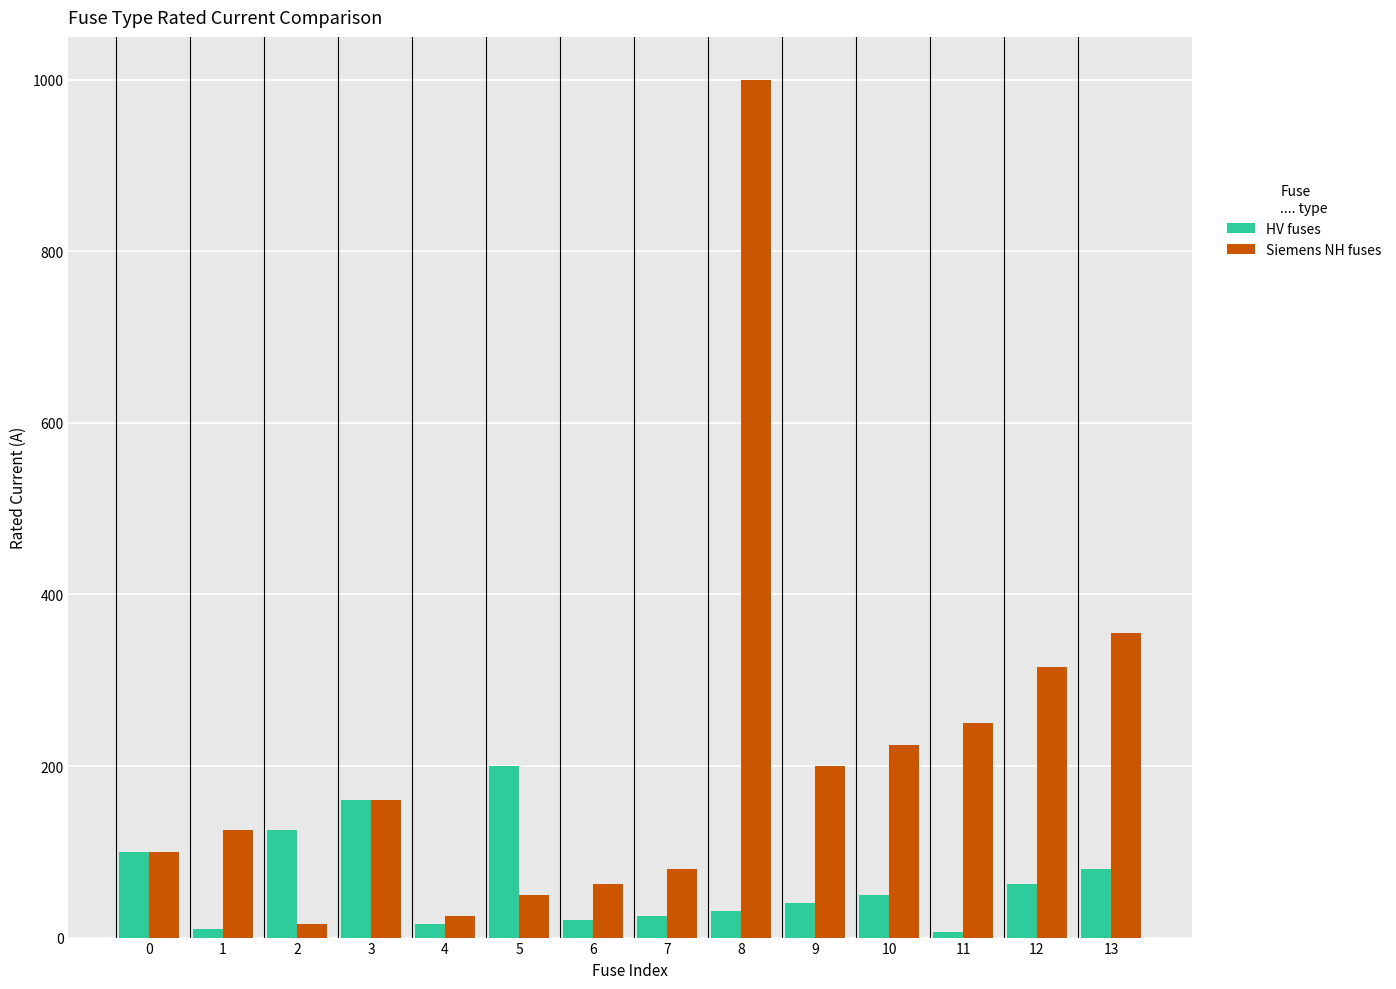

At how many categories does at least one series exceed 780?

1